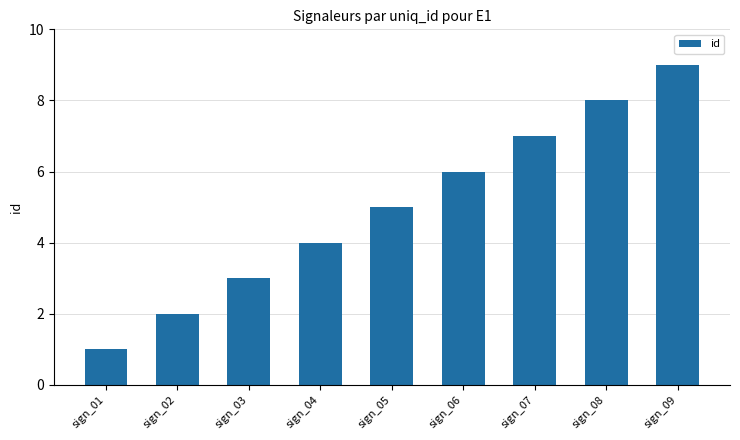

What is the difference between the maximum and minimum values?

8